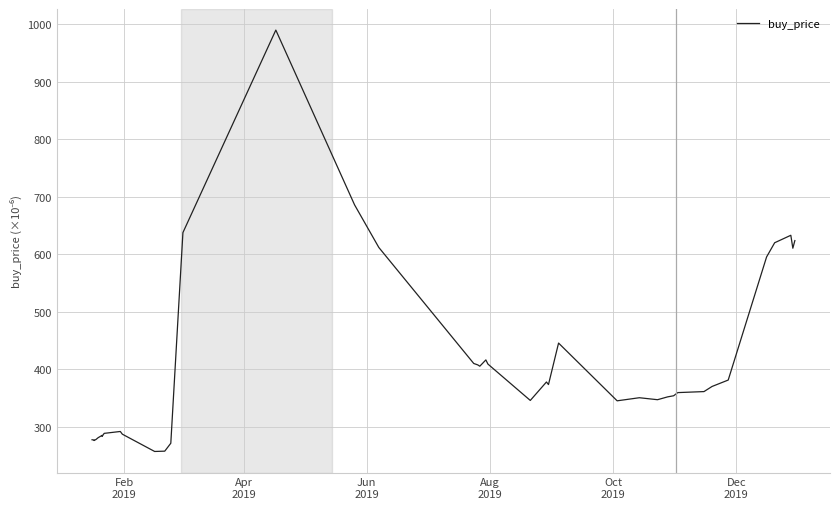

What is the smallest value displayed?

257.2